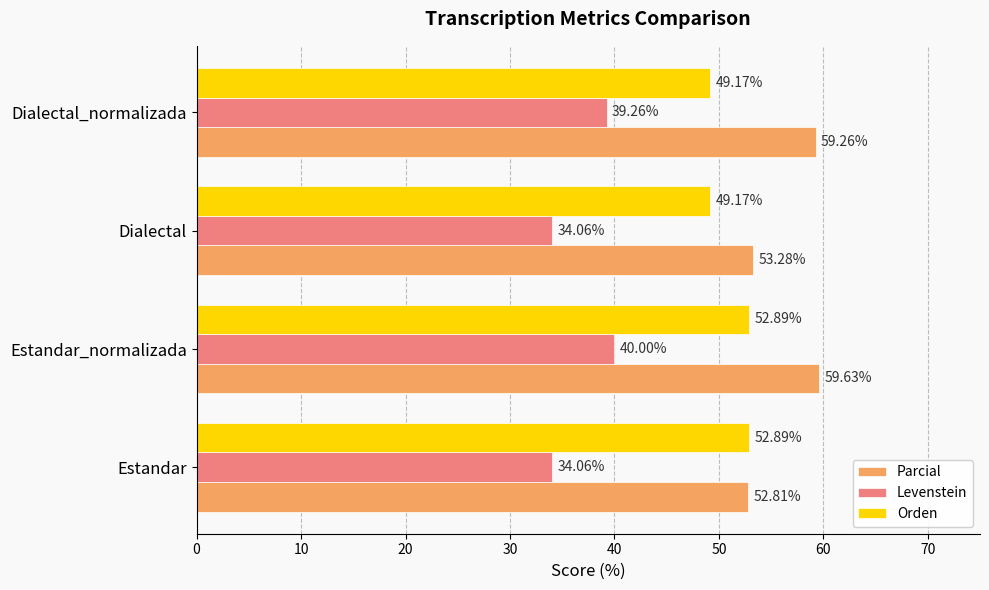

Which series has the largest total across all categories?

Parcial